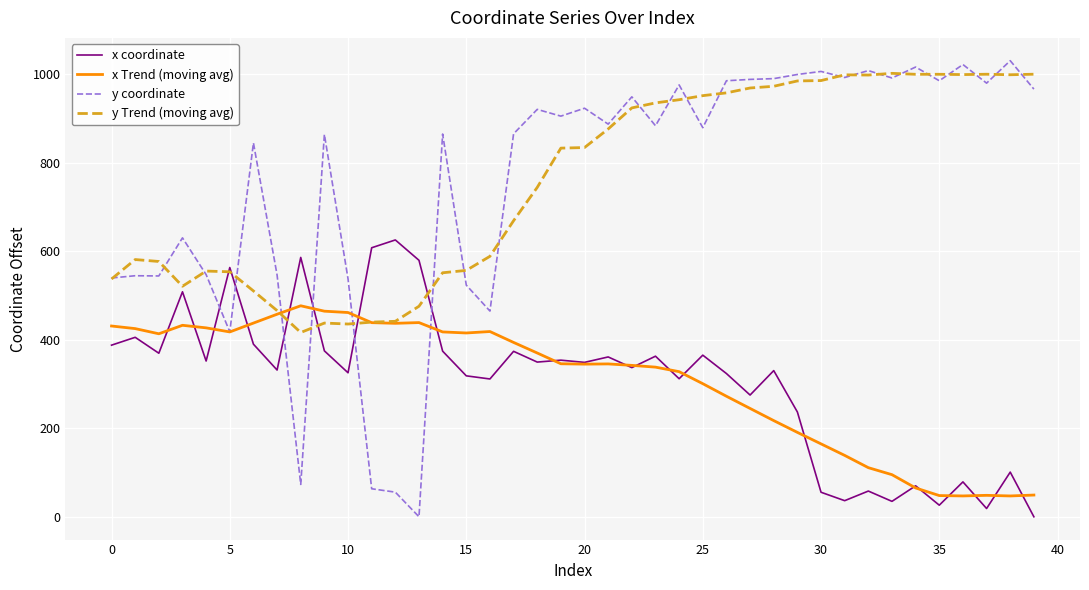

True or false: y coordinate and x coordinate cross at least once.

True